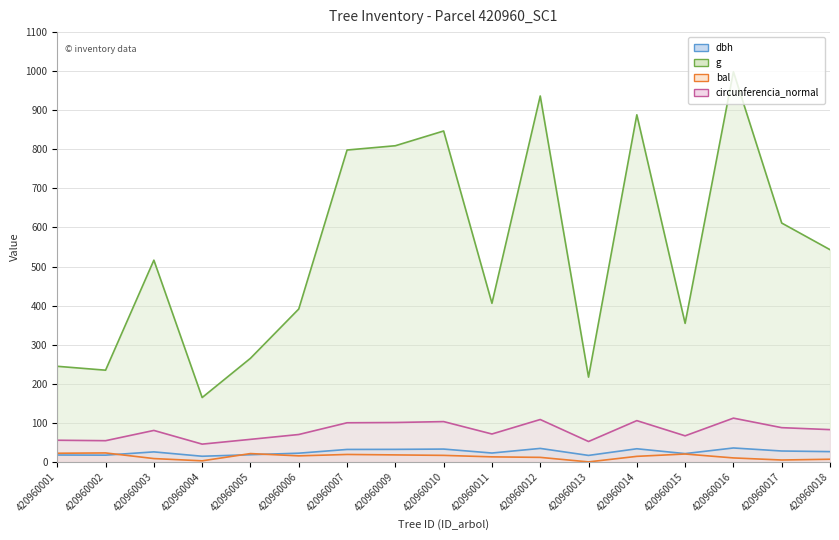

True or false: g line has more than 1 interior local peaks.

True